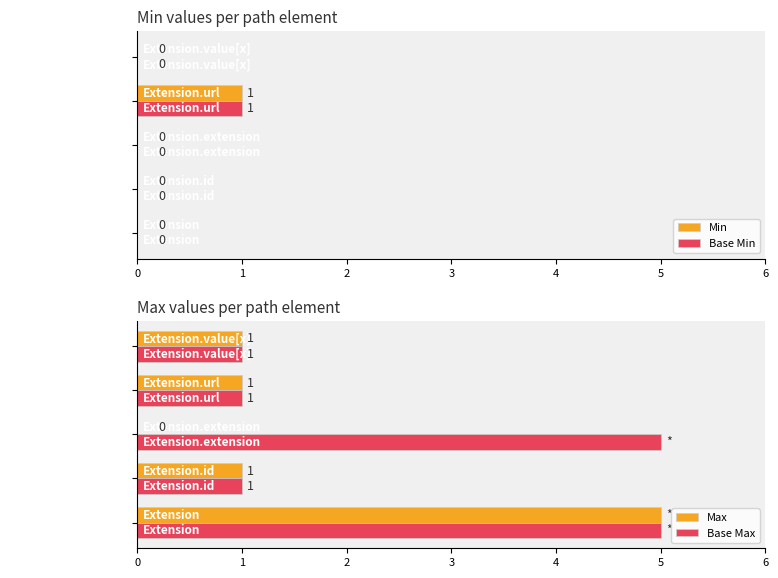

The Min series shows 0 at Extension.url. True or false?

False